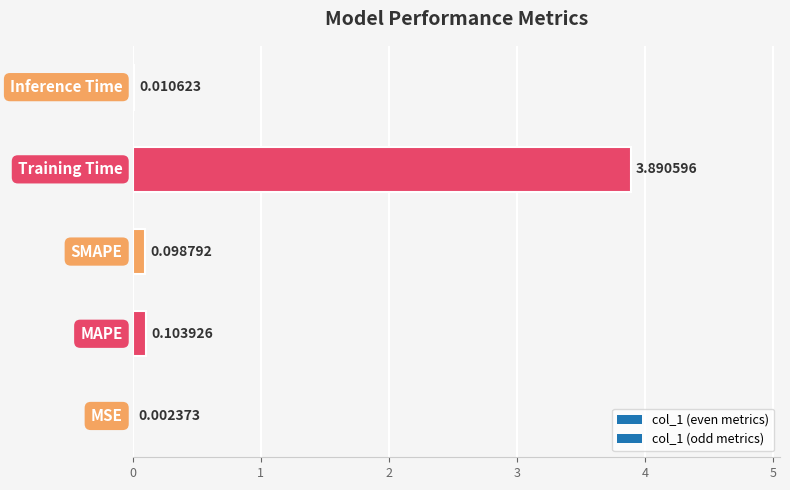

What is the sum of all values?

4.1